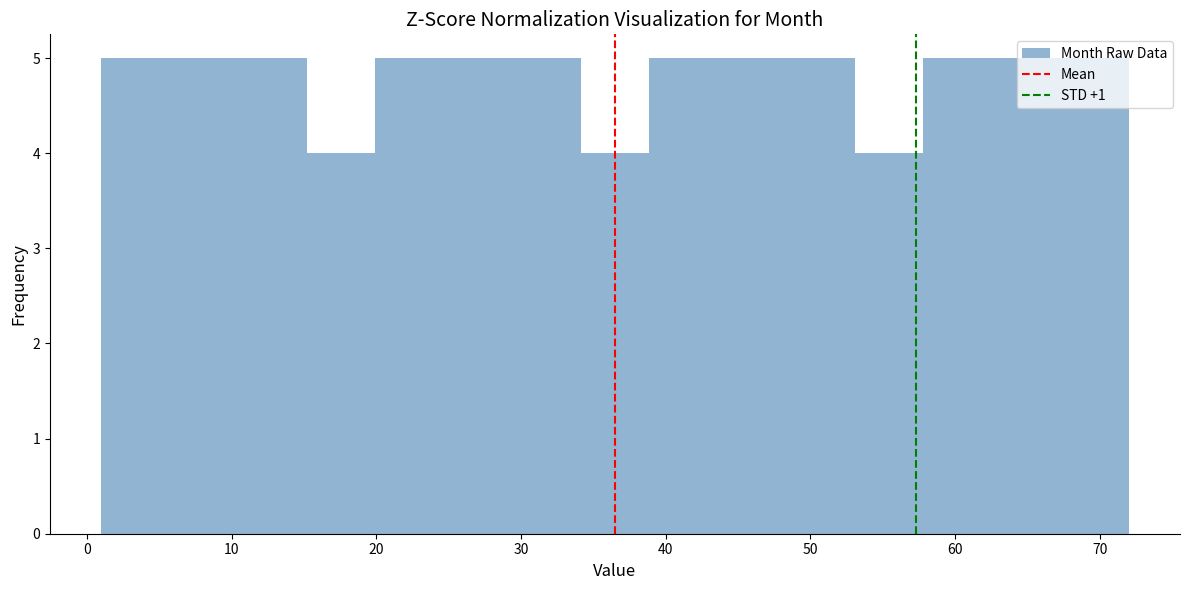

Reading left to right, transcribe this chart: for each bar, give the range it covers on the x-axis and its height. Neither the bar edges nor the heights are printed on the chart, so give them approximately, as read against the axes.

1 to 6: 5
6 to 10: 5
10 to 15: 5
15 to 20: 4
20 to 25: 5
25 to 29: 5
29 to 34: 5
34 to 39: 4
39 to 44: 5
44 to 48: 5
48 to 53: 5
53 to 58: 4
58 to 63: 5
63 to 67: 5
67 to 72: 5